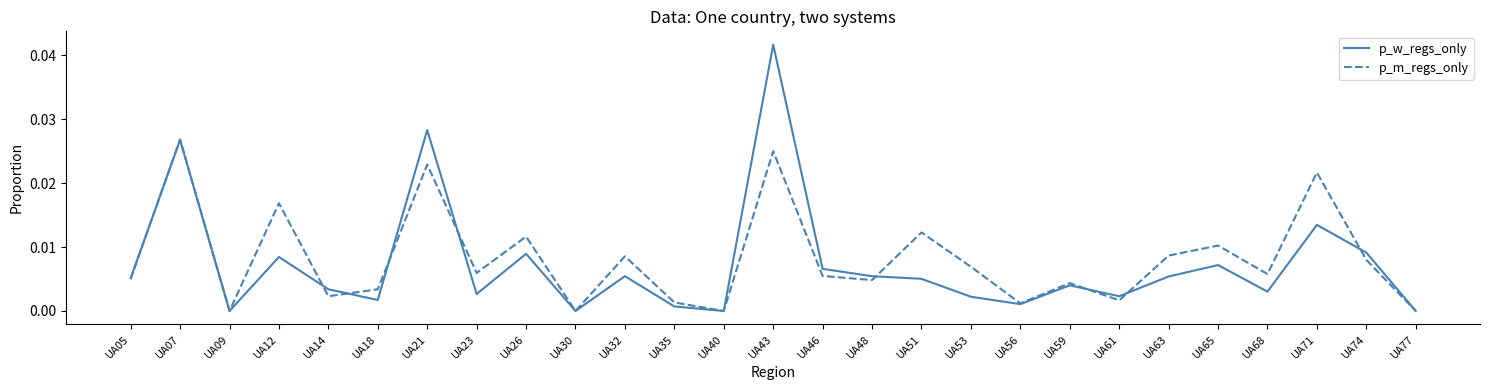

Is the value of p_m_regs_only at UA71 greater than the value of p_w_regs_only at UA32?

Yes